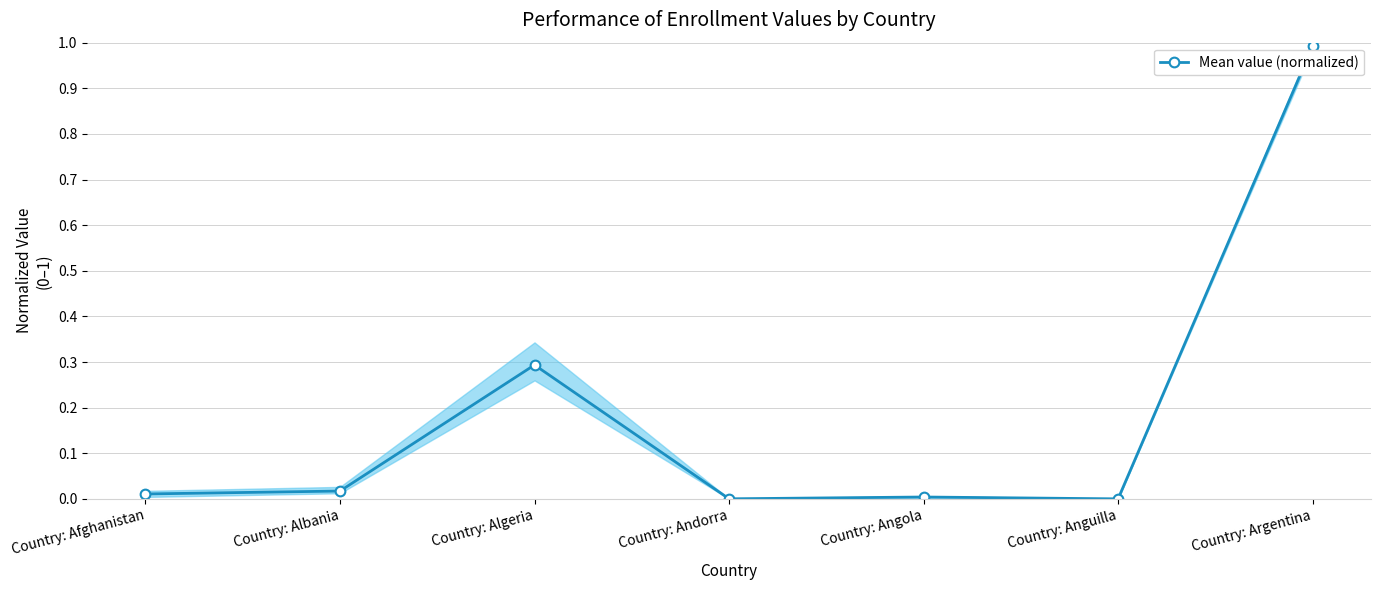

How many lines are shown in the chart?

1